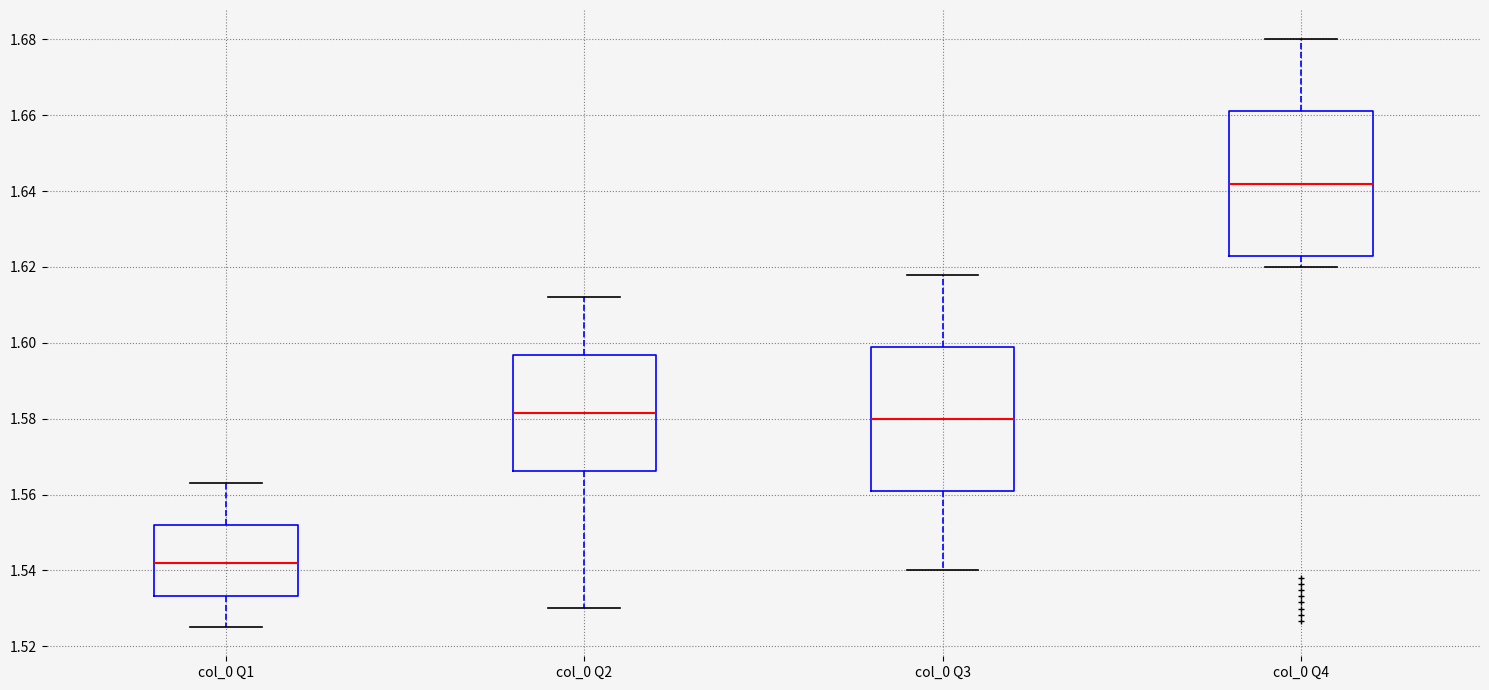

Reading left to right, read every box against the y-axis: the position of its median line, the range the box covers, and the ends of its whiskers. The values are not printed on the chart, so give them approximately, as read against the axis.

col_0 Q1: median 1.542, box 1.534 to 1.552, whiskers 1.526 to 1.562
col_0 Q2: median 1.582, box 1.566 to 1.596, whiskers 1.530 to 1.612
col_0 Q3: median 1.580, box 1.562 to 1.600, whiskers 1.540 to 1.618
col_0 Q4: median 1.642, box 1.624 to 1.662, whiskers 1.620 to 1.680